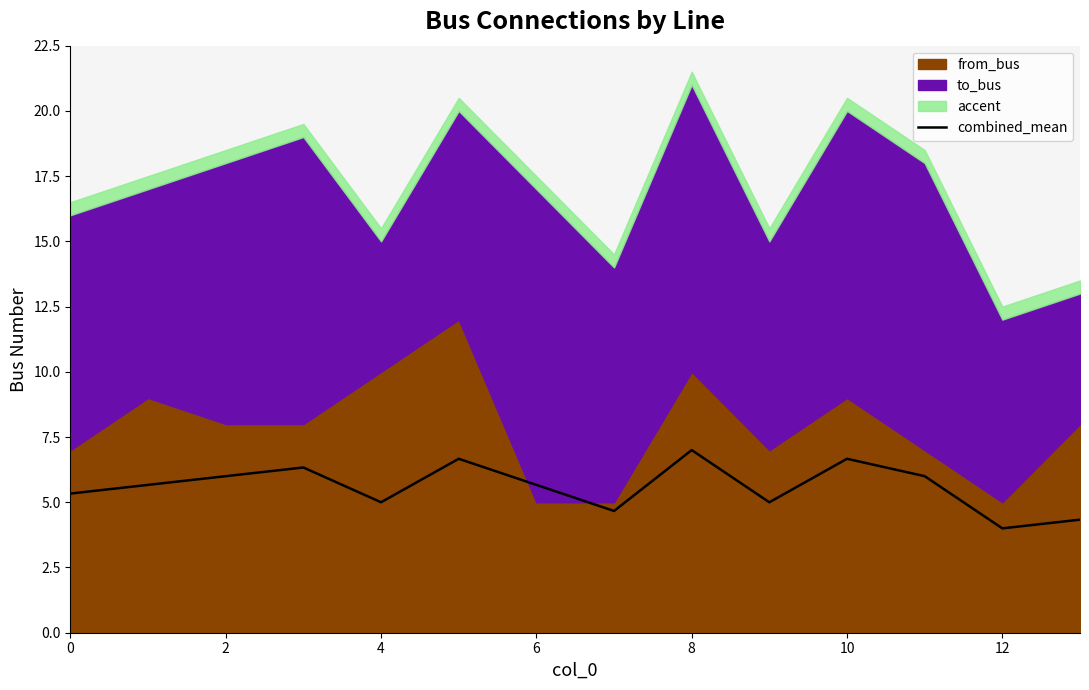

At which category does the chart reach its minimum across all series?

12